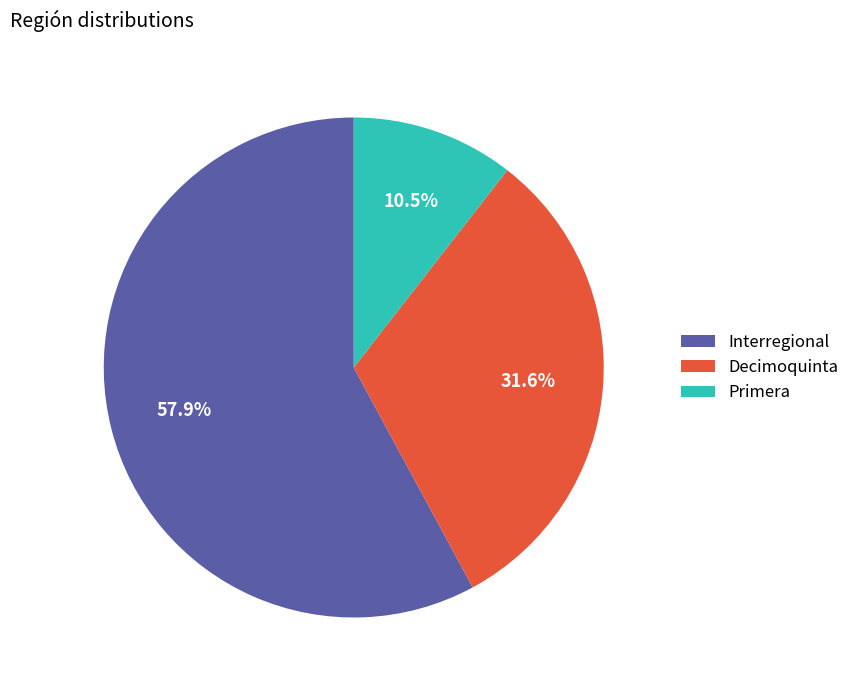

Approximately how many times larger is the value at Decimoquinta compared to Primera?

3.0